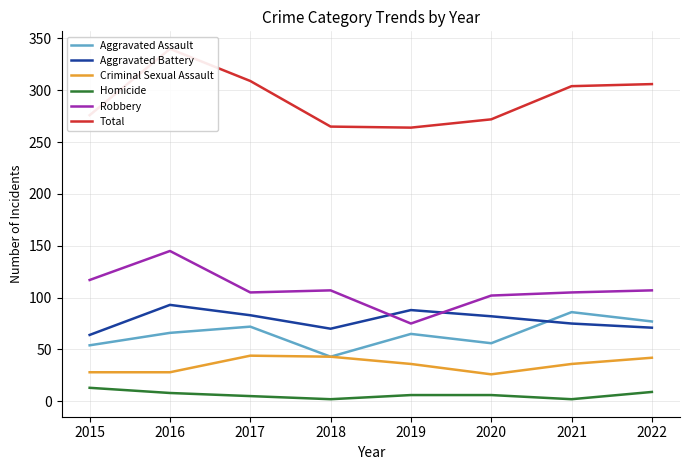

Which label corresponds to the largest value in the chart?

2016